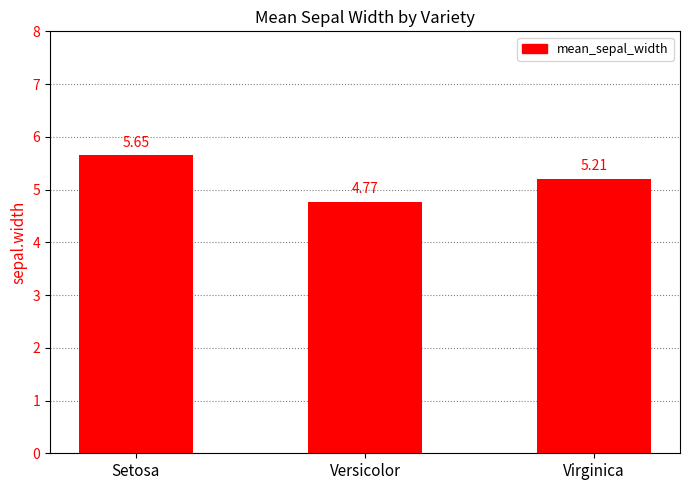

Are the bars horizontal?

No